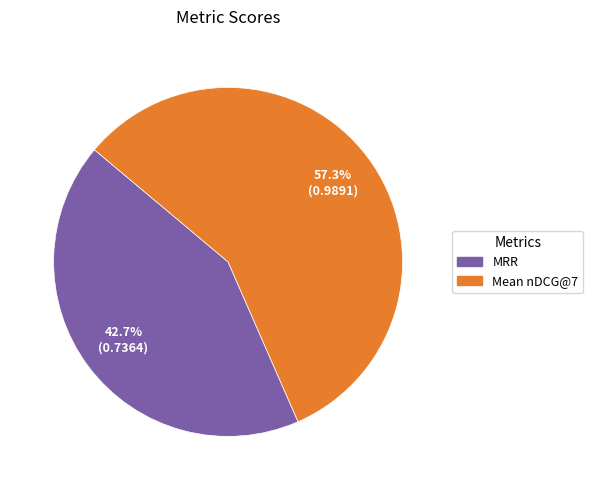

True or false: MRR accounts for 58% of the total.

False